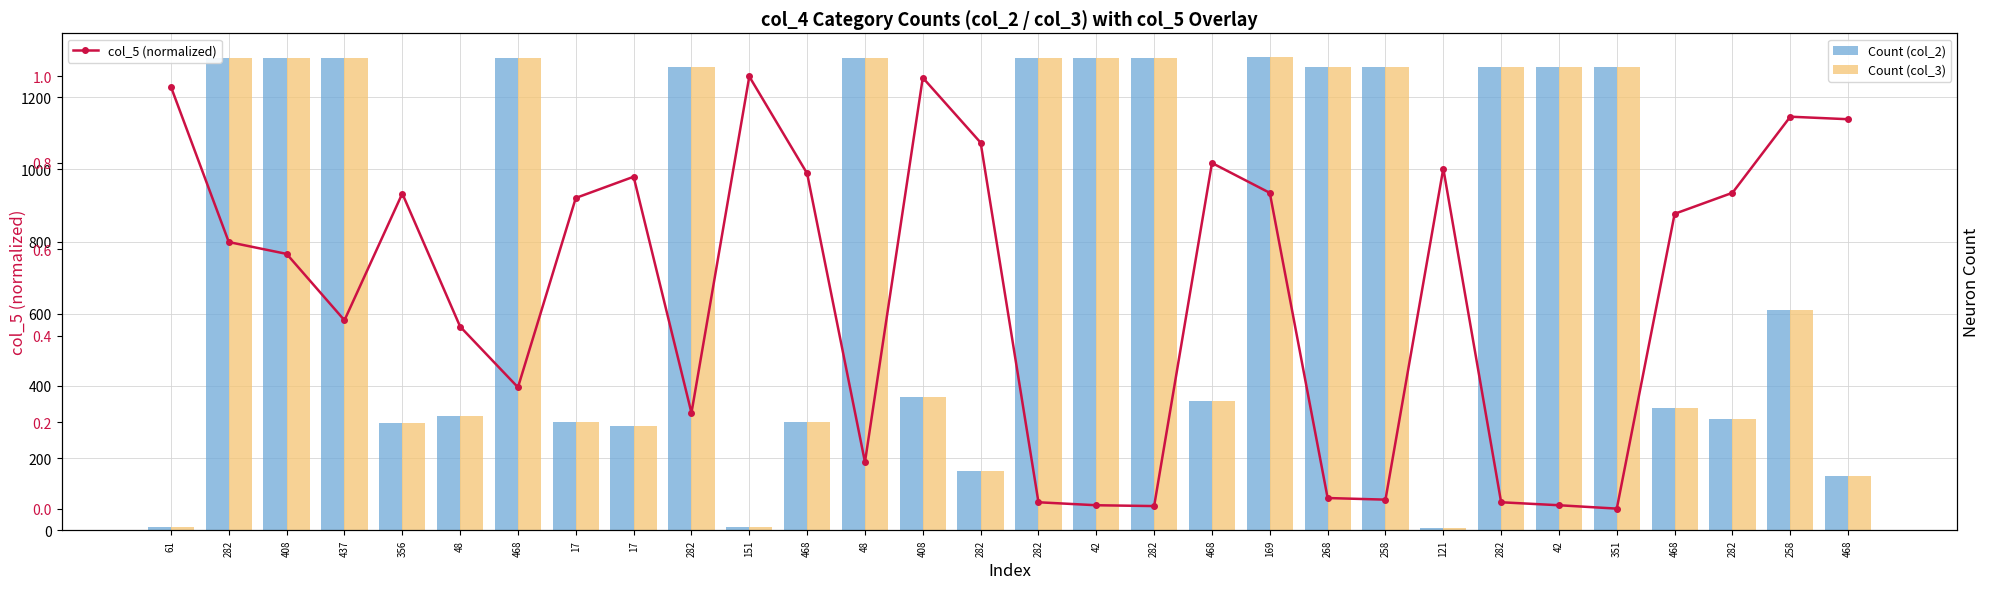

Reading left to right, transcribe all the data shown in this chart.

Count (col_2): 8.0	1310.0	1310.0	1310.0	297.0	316.0	1310.0	301.0	288.0	1285.0	10.0	299.0	1310.0	368.0	164.0	1310.0	1310.0	1310.0	359.0	1312.0	1285.0	1285.0	7.0	1285.0	1285.0	1285.0	338.0	309.0	610.0	149.0
Count (col_3): 8.0	1310.0	1310.0	1310.0	297.0	316.0	1310.0	301.0	288.0	1285.0	10.0	299.0	1310.0	368.0	164.0	1310.0	1310.0	1310.0	359.0	1312.0	1285.0	1285.0	7.0	1285.0	1285.0	1285.0	338.0	309.0	610.0	149.0
col_5 (normalized): 1.0	0.6	0.6	0.4	0.7	0.4	0.3	0.7	0.8	0.2	1.0	0.8	0.1	1.0	0.8	0.0	0.0	0.0	0.8	0.7	0.0	0.0	0.8	0.0	0.0	0.0	0.7	0.7	0.9	0.9